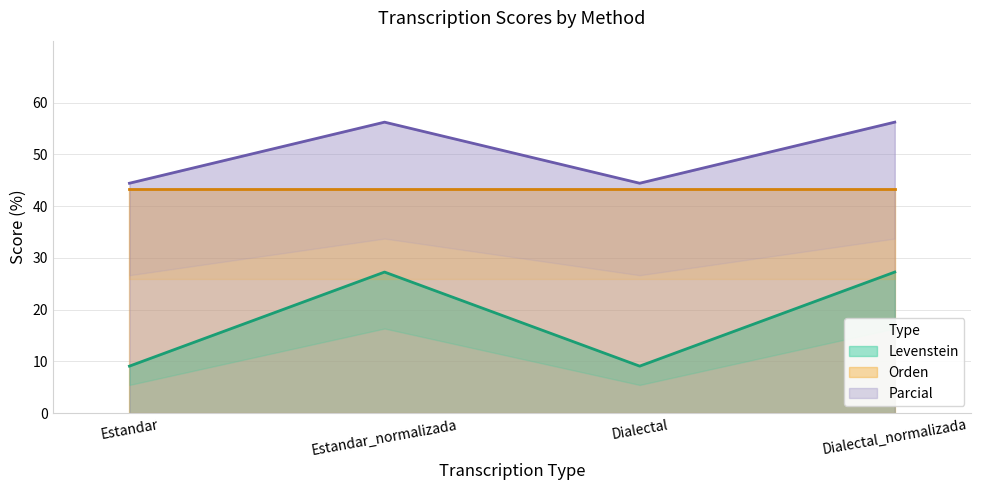

The Parcial series shows 56.2 at Dialectal_normalizada. True or false?

True